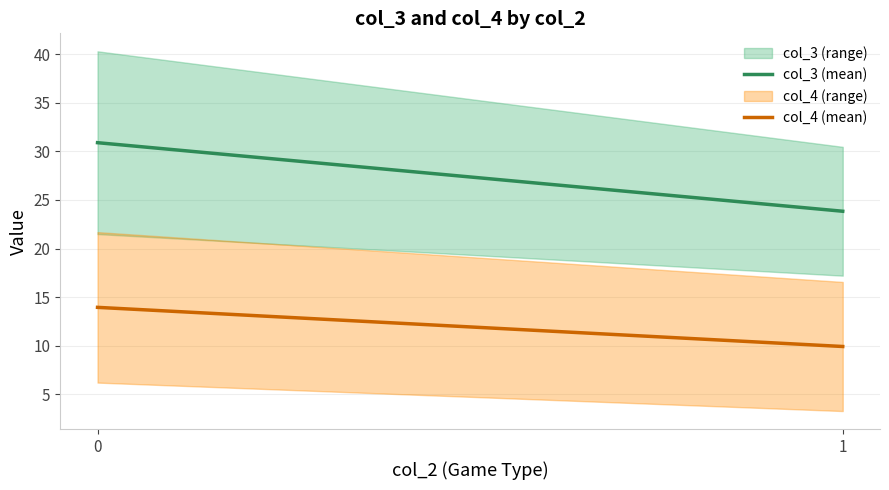

What value does the col_4_mean series have at 0?

14.3